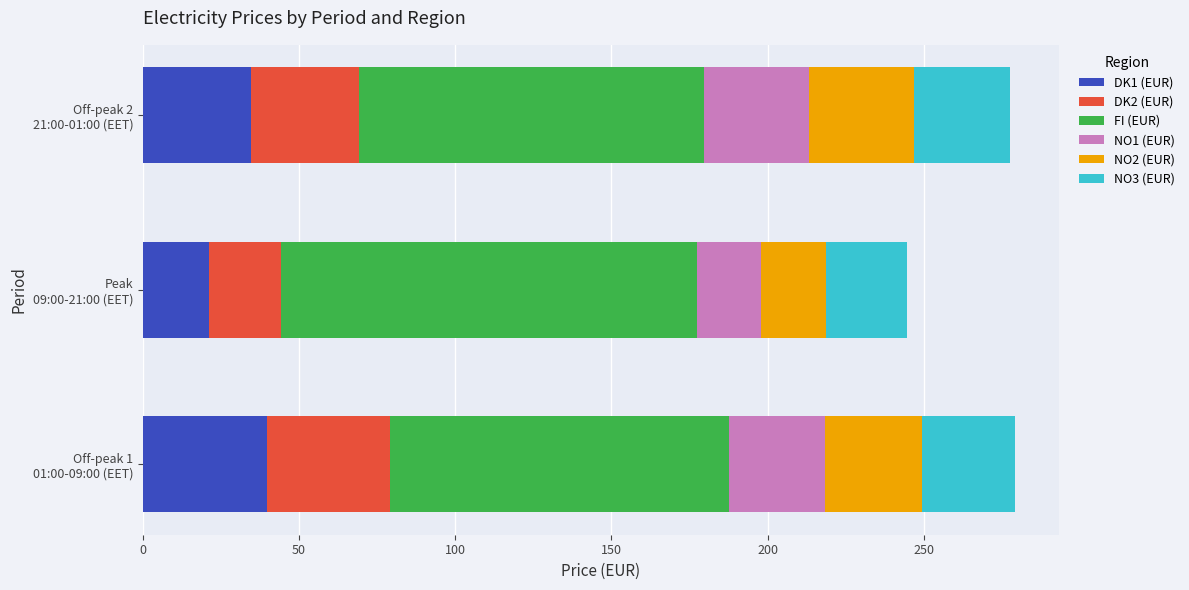

How many distinct data groups are displayed?

6